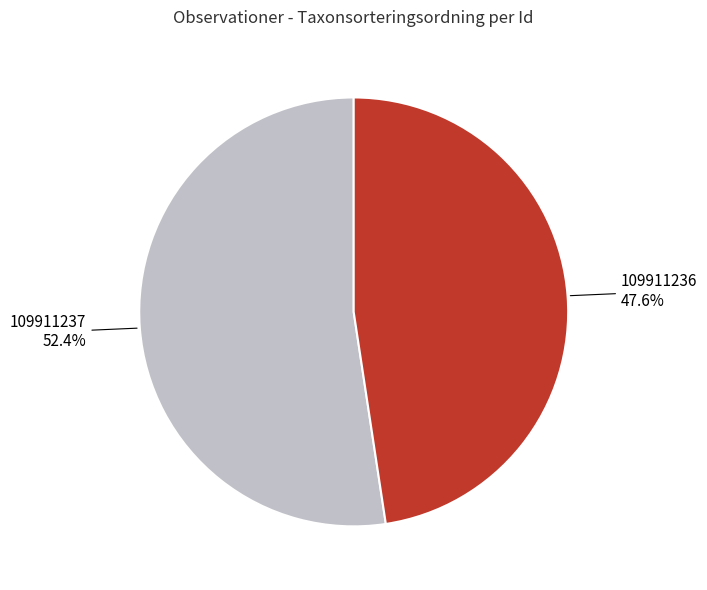

Combined, do 109911236 and 109911237 account for over 50%?

Yes